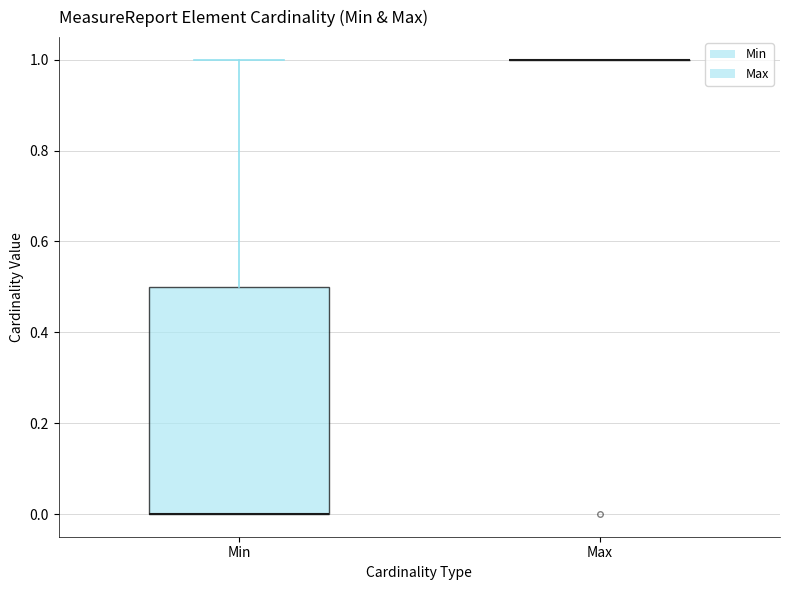

Reading left to right, read every box against the y-axis: the position of its median line, the range the box covers, and the ends of its whiskers. The values are not printed on the chart, so give them approximately, as read against the axis.

Min: median 0.0 (drawn on the box's lower edge), box 0.0 to 0.5, whiskers 0.0 to 1.0
Max: box collapsed to a line at 1.0, whiskers 1.0 to 1.0